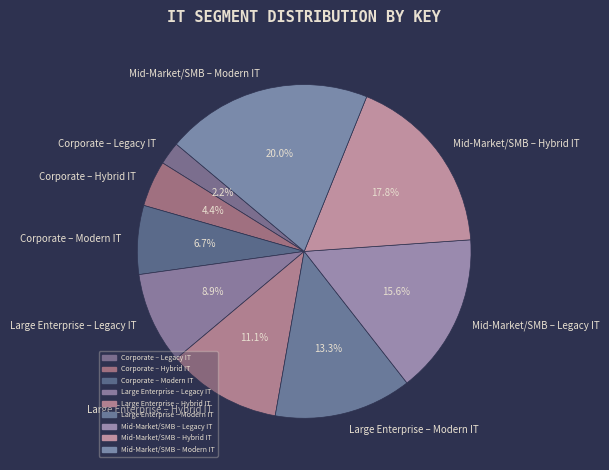

Combined, do Corporate – Modern IT and Corporate – Legacy IT account for over 50%?

No